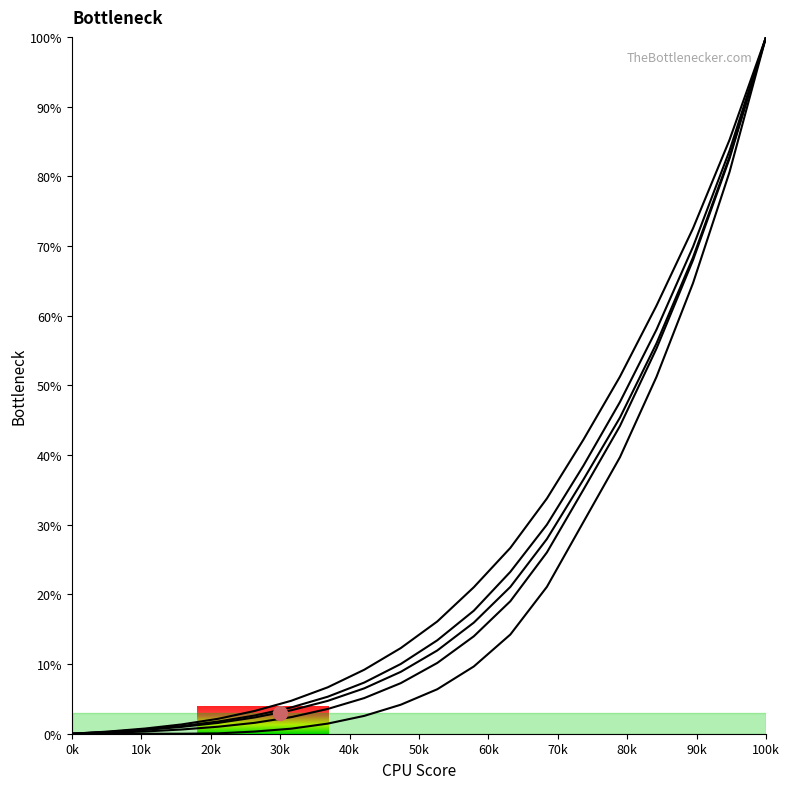

Is this an area chart (filled region under the line)?

No